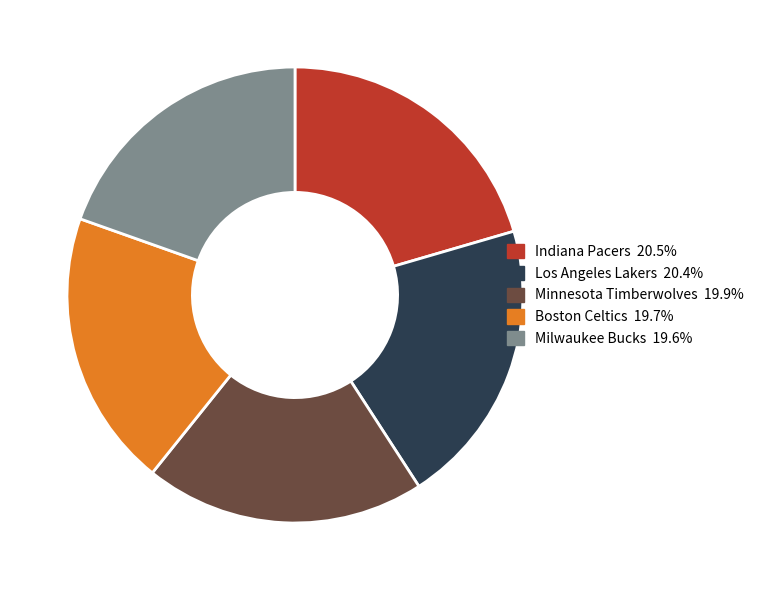

Does any single category account for the majority?

No